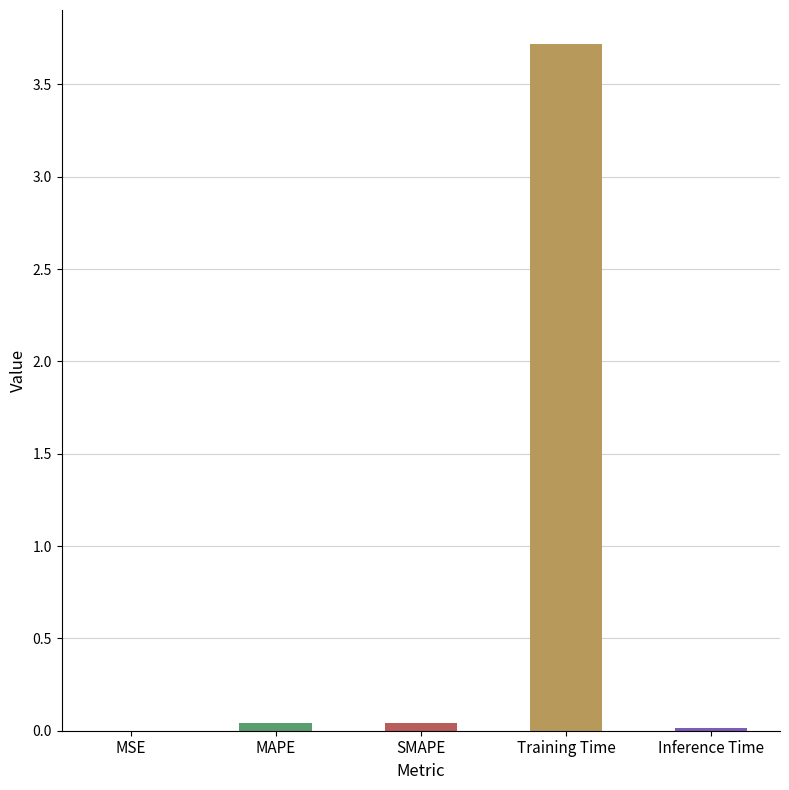

Is it true that the value at Training Time is 3.7?

True